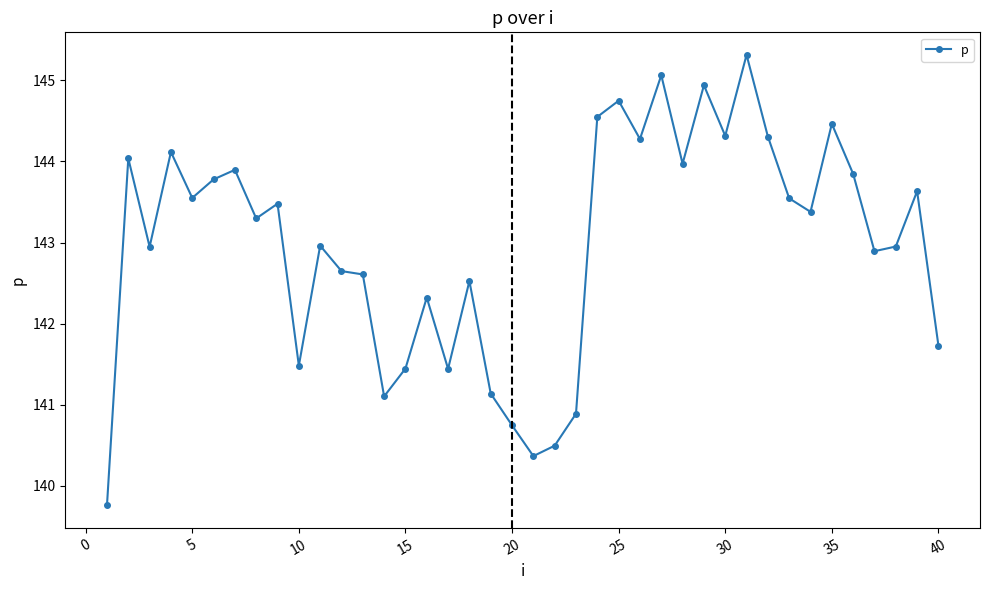

True or false: the data has more than 2 interior local peaks.

True